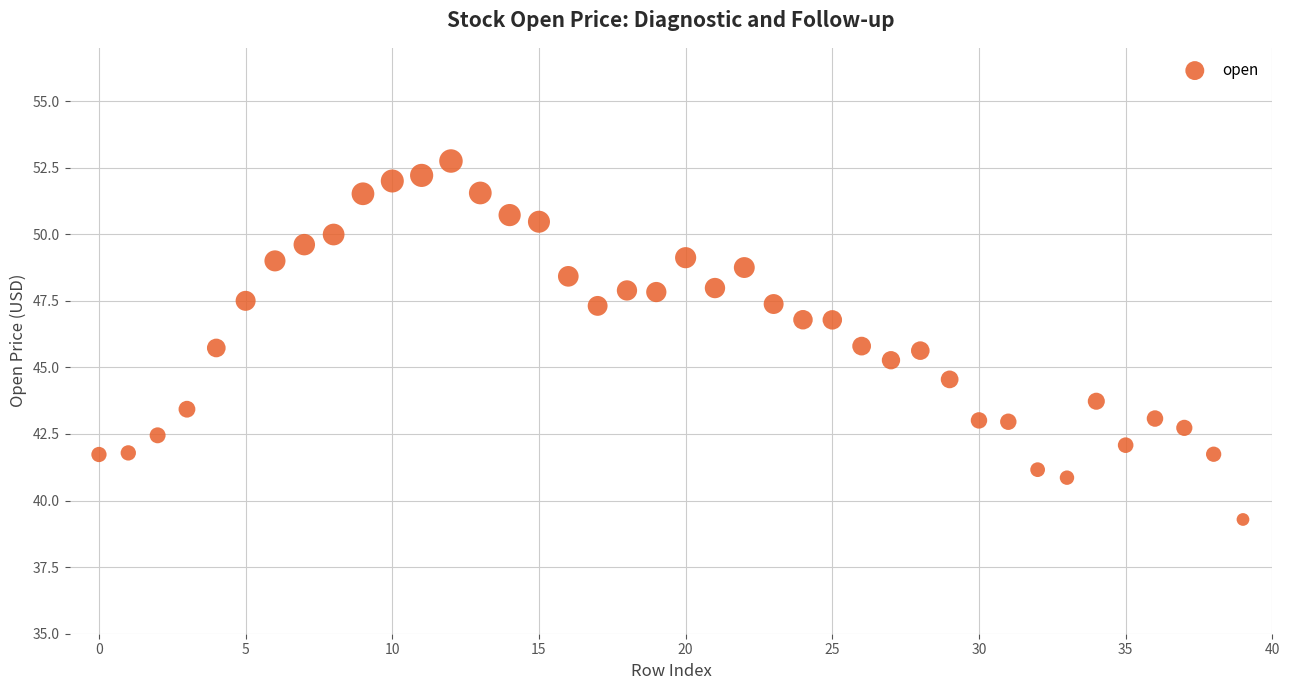

What is the range of Y values (max minus min)?

13.5